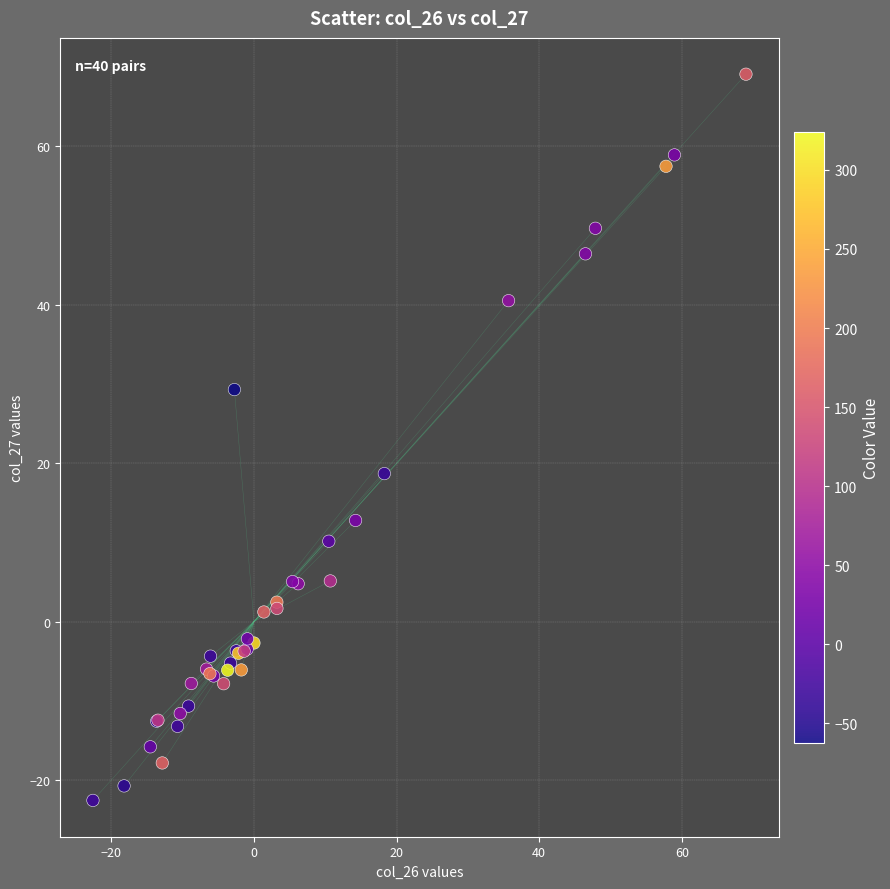

What Y value in the scatter plot is closest to 23?

18.7